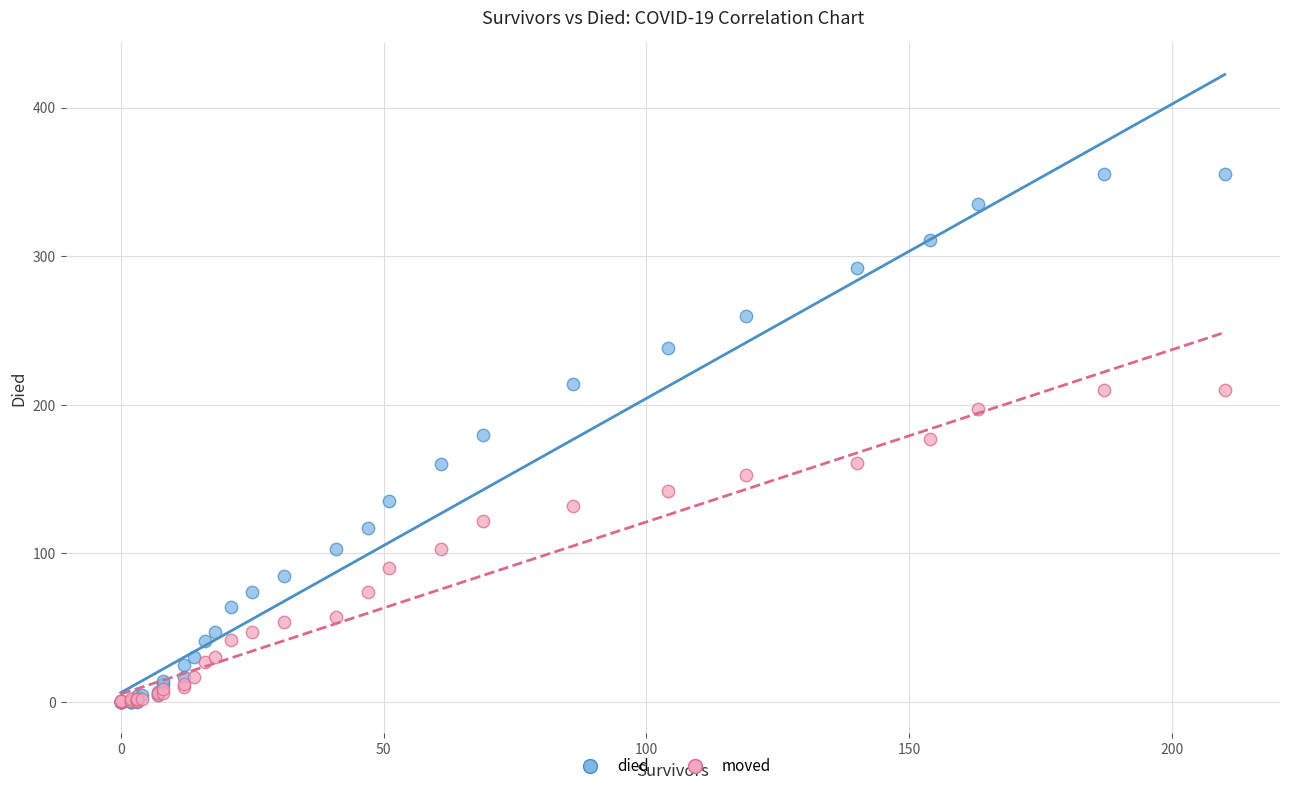

What are all the series names shown in the legend?

died, moved